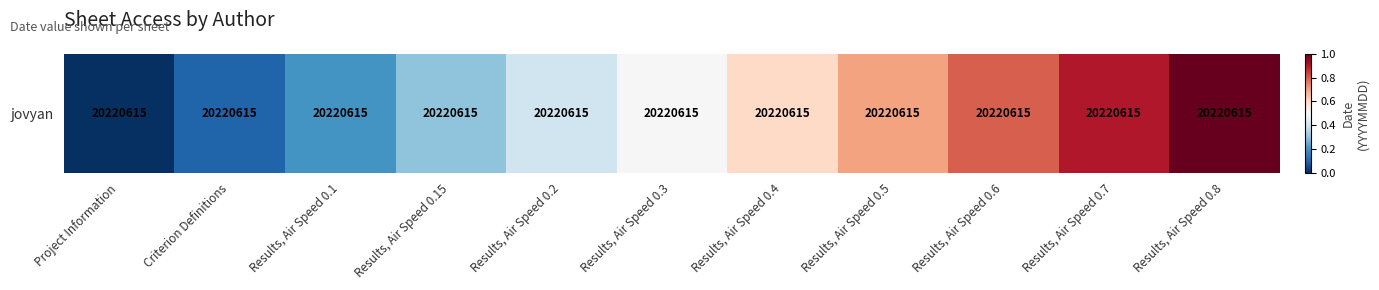

What is the sum of the values at Results, Air Speed 0.7 and Results, Air Speed 0.3?

1.4